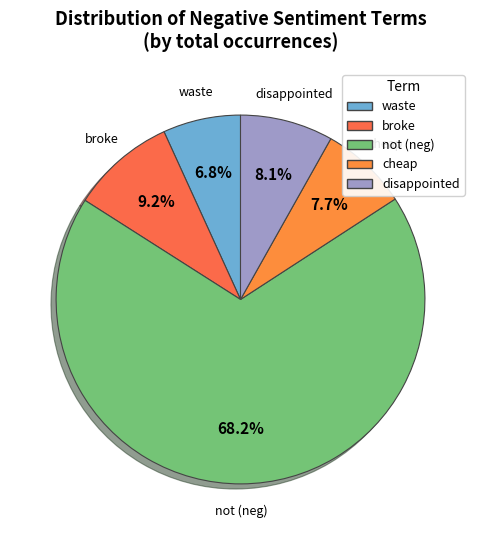

Between waste and disappointed, which is larger?

disappointed